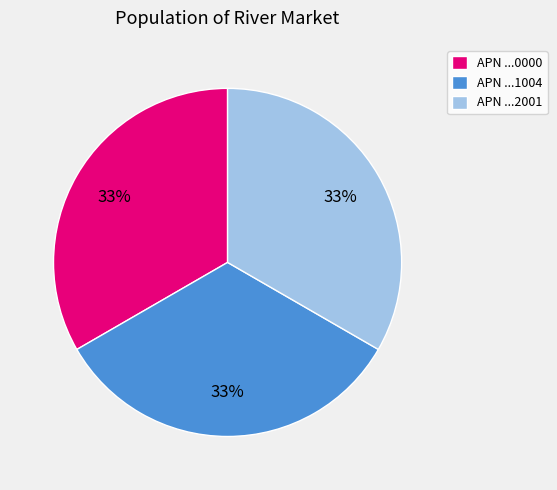

How many slices are in this pie chart?

3